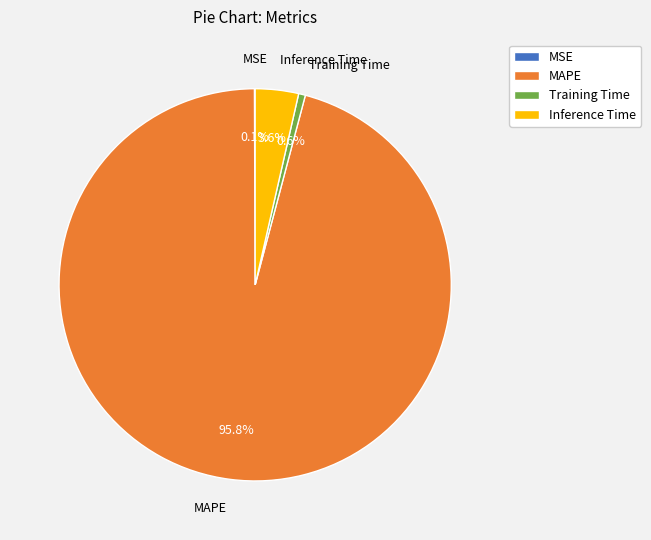

Combined, do MAPE and Inference Time account for over 50%?

Yes